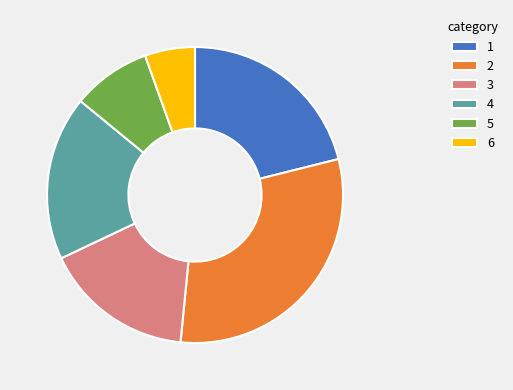

True or false: 4 accounts for 18% of the total.

True